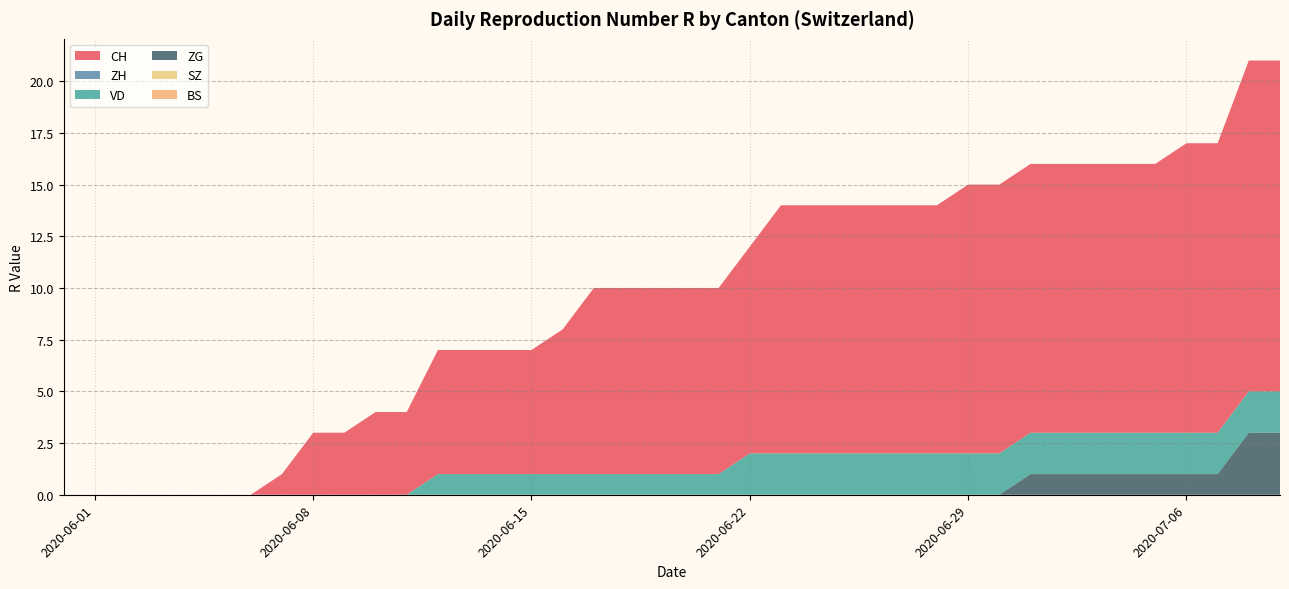

Does the chart have visible grid lines?

Yes